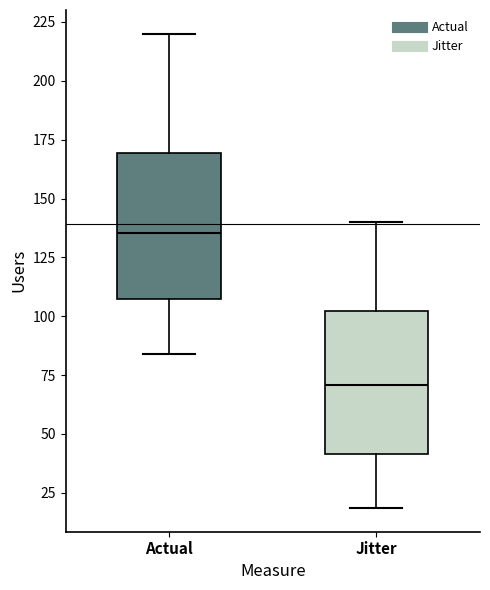

Which box's median line is the lowest?

Jitter